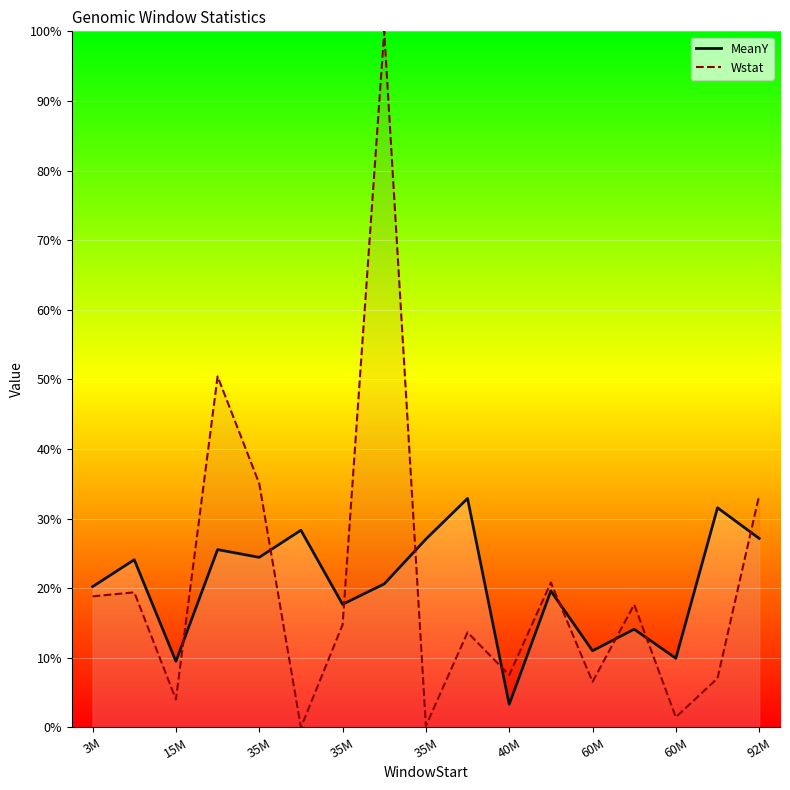

How many intersections are there between MeanY and Wstat?

9